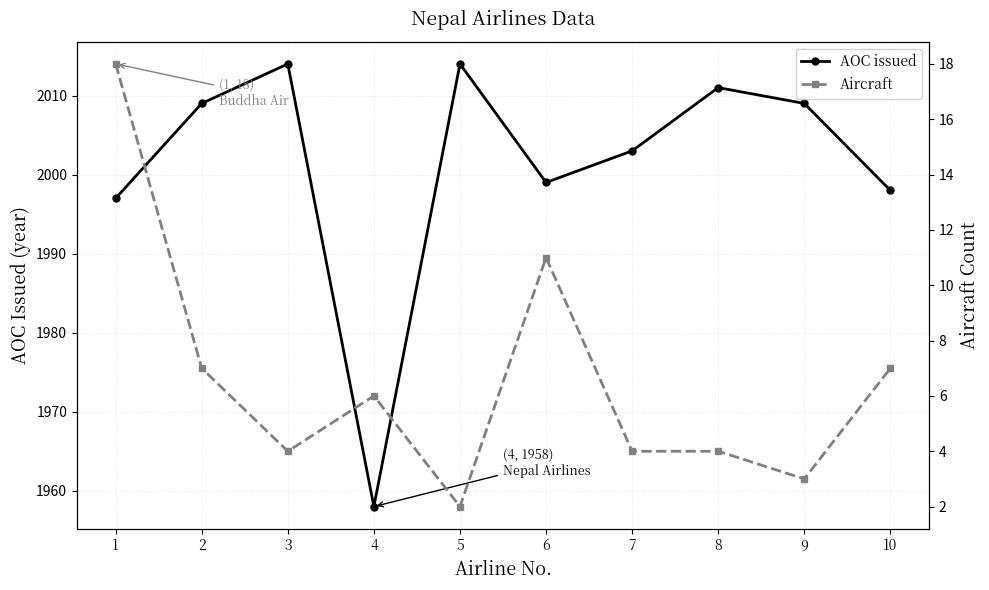

True or false: AOC issued and Aircraft intersect in this chart.

False